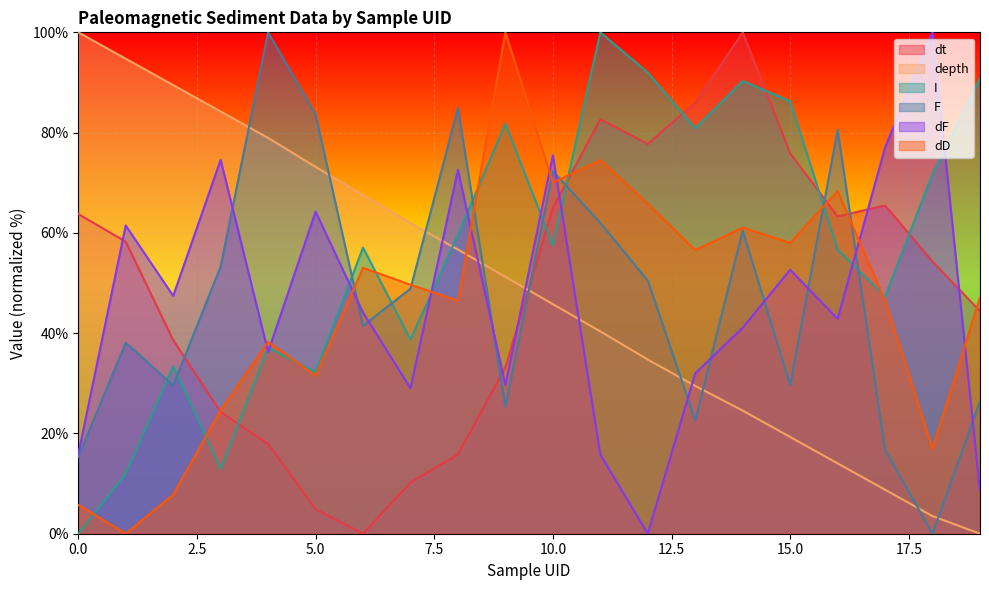

List the series in order of their peak value, lowest first.

dt, depth, I, F, dF, dD